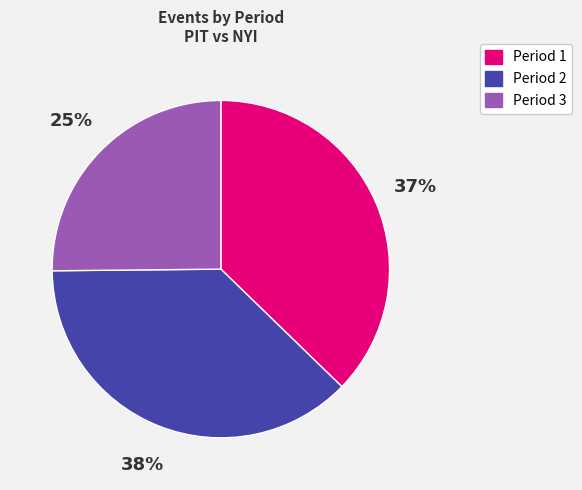

Do Period 2 and Period 1 together represent more than half of the pie?

Yes